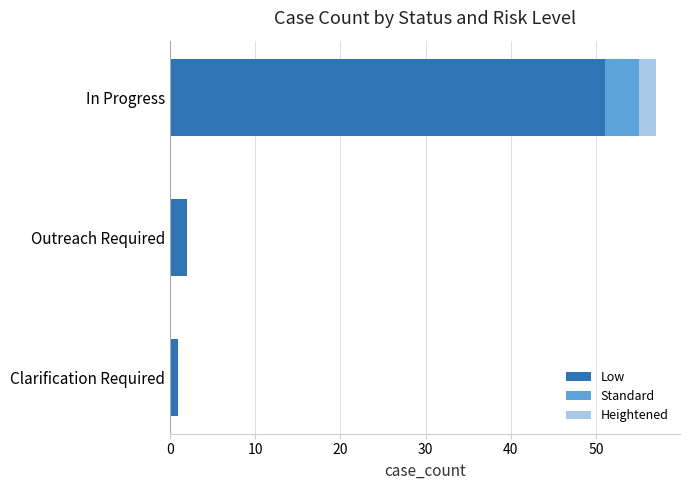

True or false: Low has a value of 25 at In Progress.

False